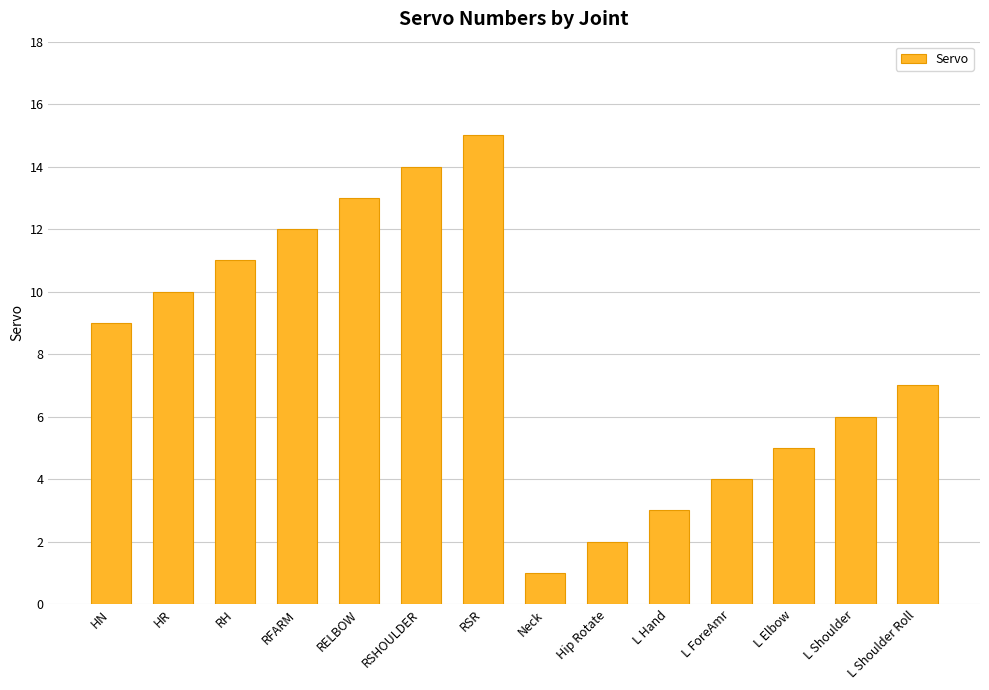

What is the change in value from HN to HR?

+1